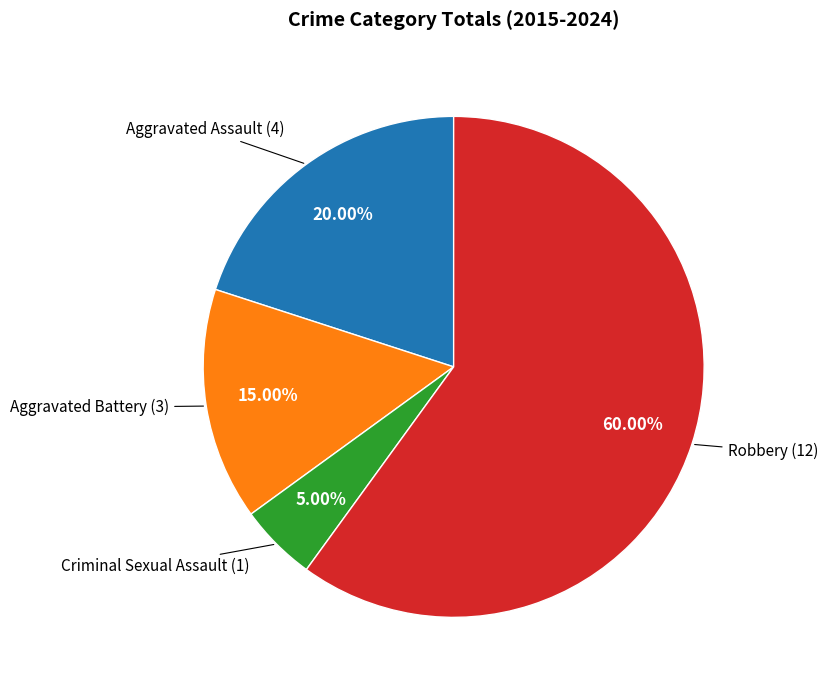

Is there any slice that represents more than half of the pie?

Yes